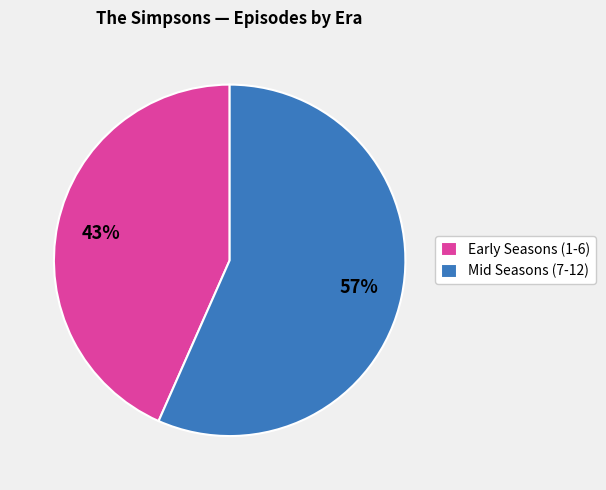

Is there any slice that represents more than half of the pie?

Yes